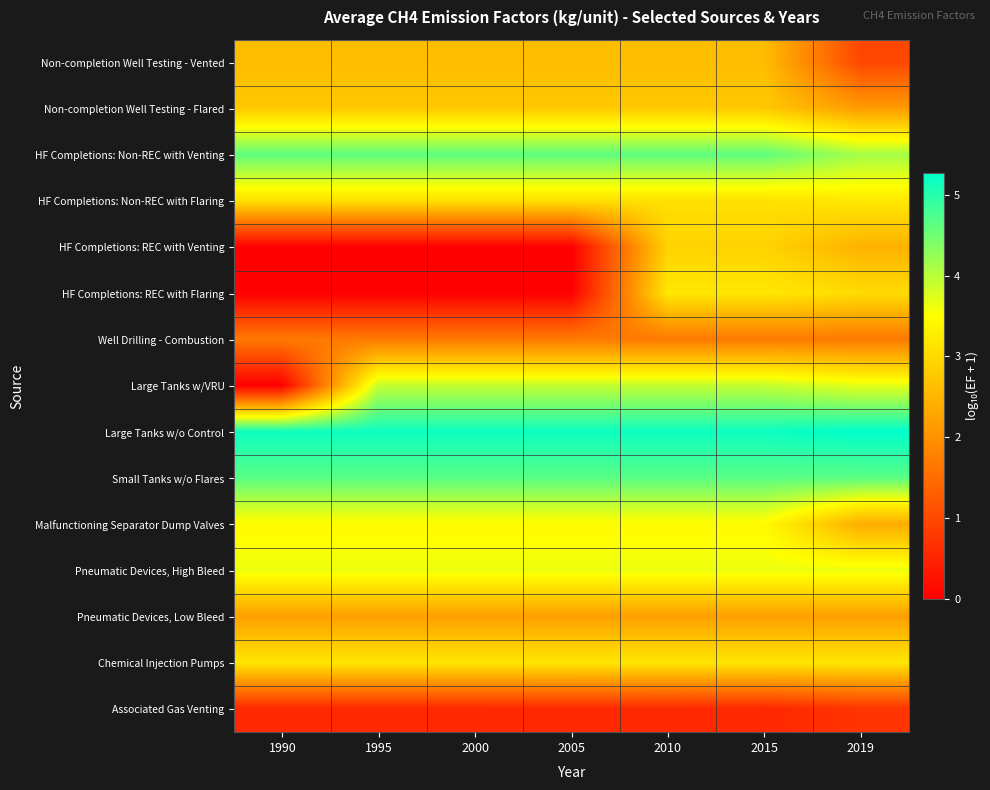

Which category has the lowest value across all series?

1990